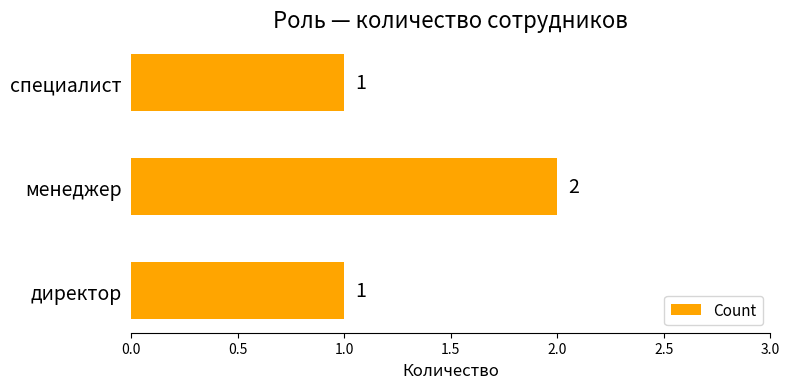

Reading bottom to top, list all the values displayed in this chart.

директор=1	менеджер=2	специалист=1